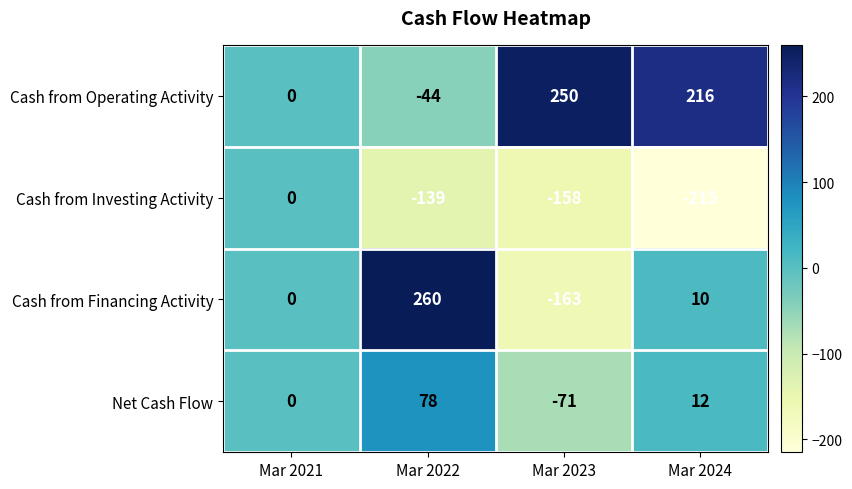

What is the smallest value displayed?

-215